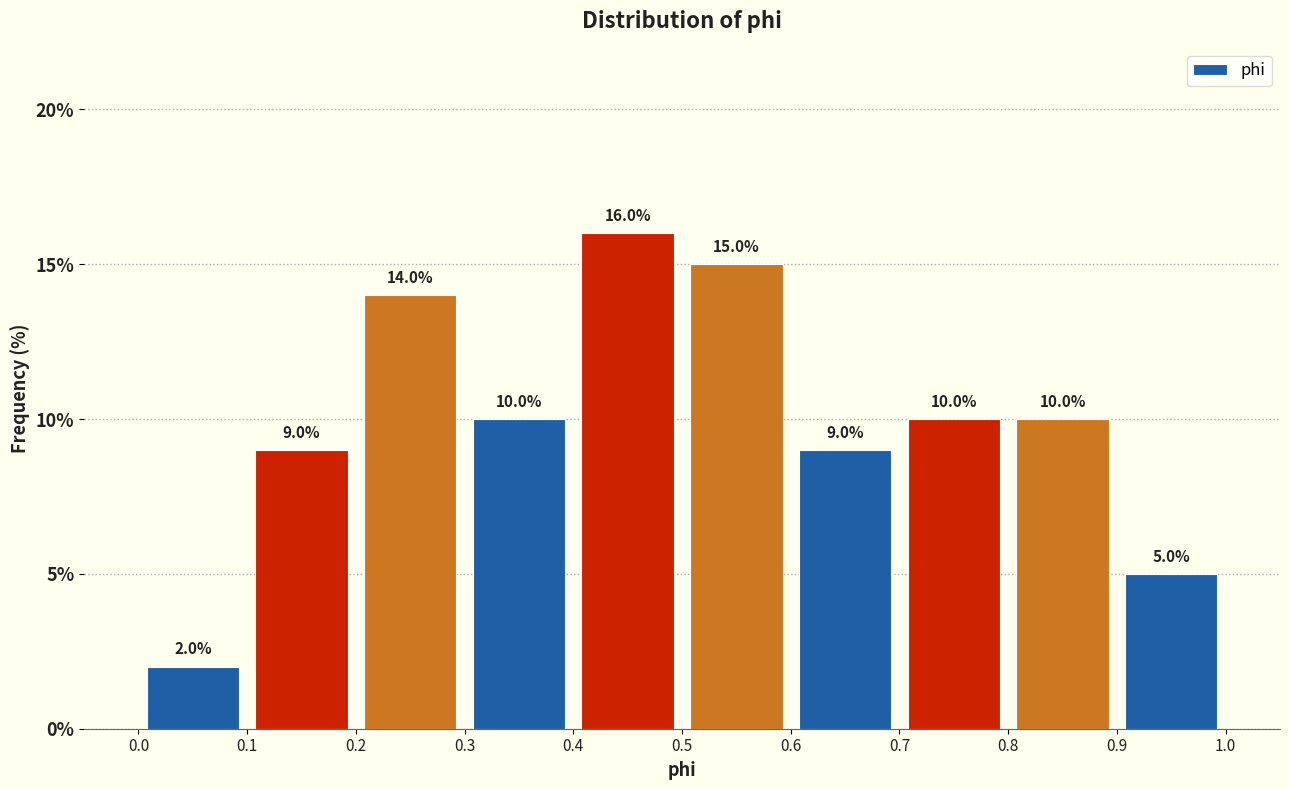

Which range on the x-axis has the tallest bar?

0.4 to 0.5